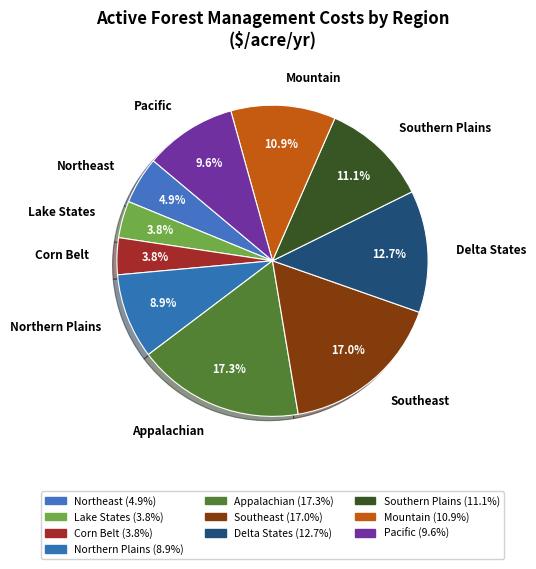

Is there any slice that represents more than half of the pie?

No